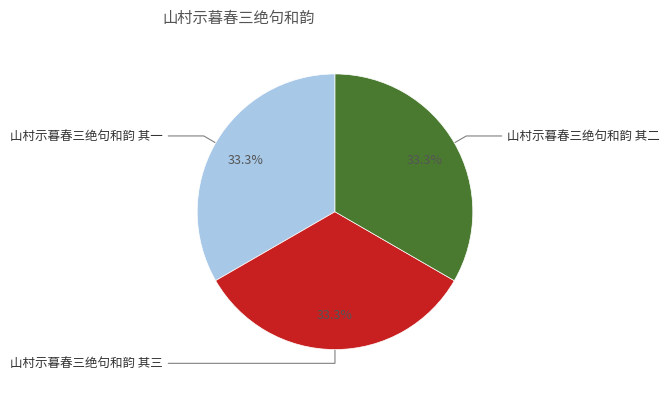

How many segments does this pie chart have?

3